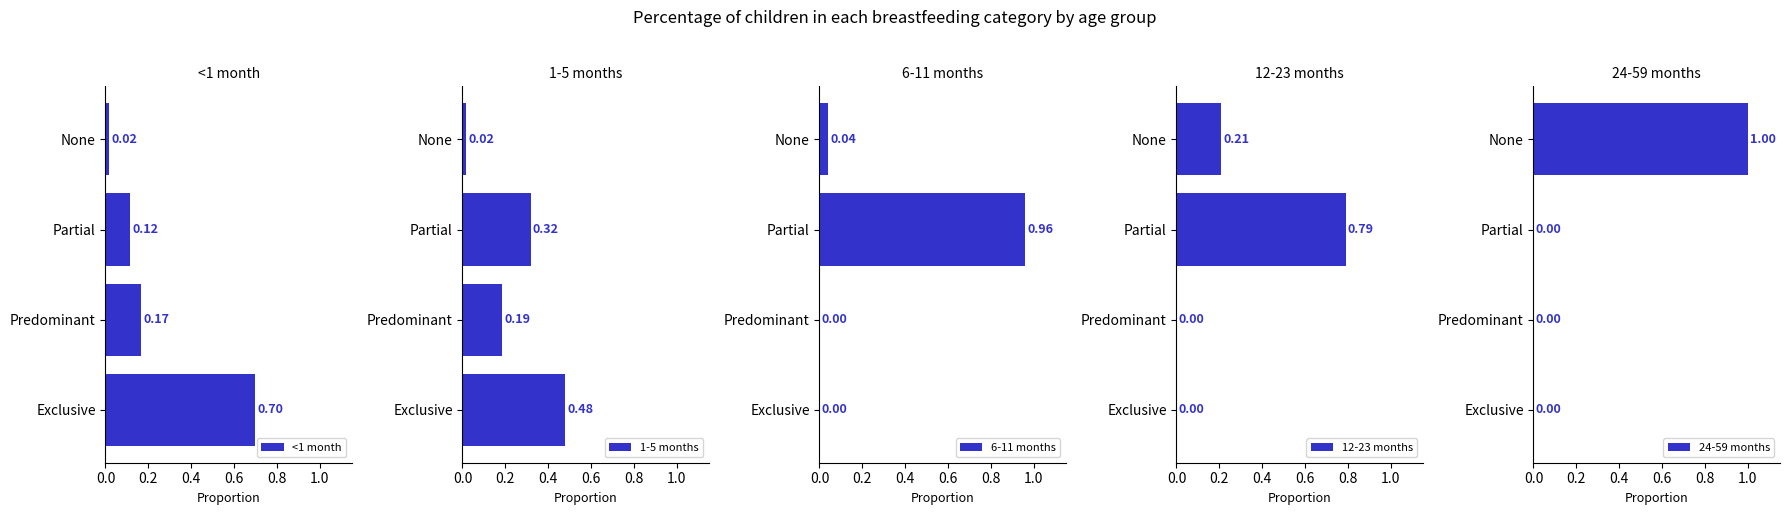

At how many categories does at least one series exceed 0?

4